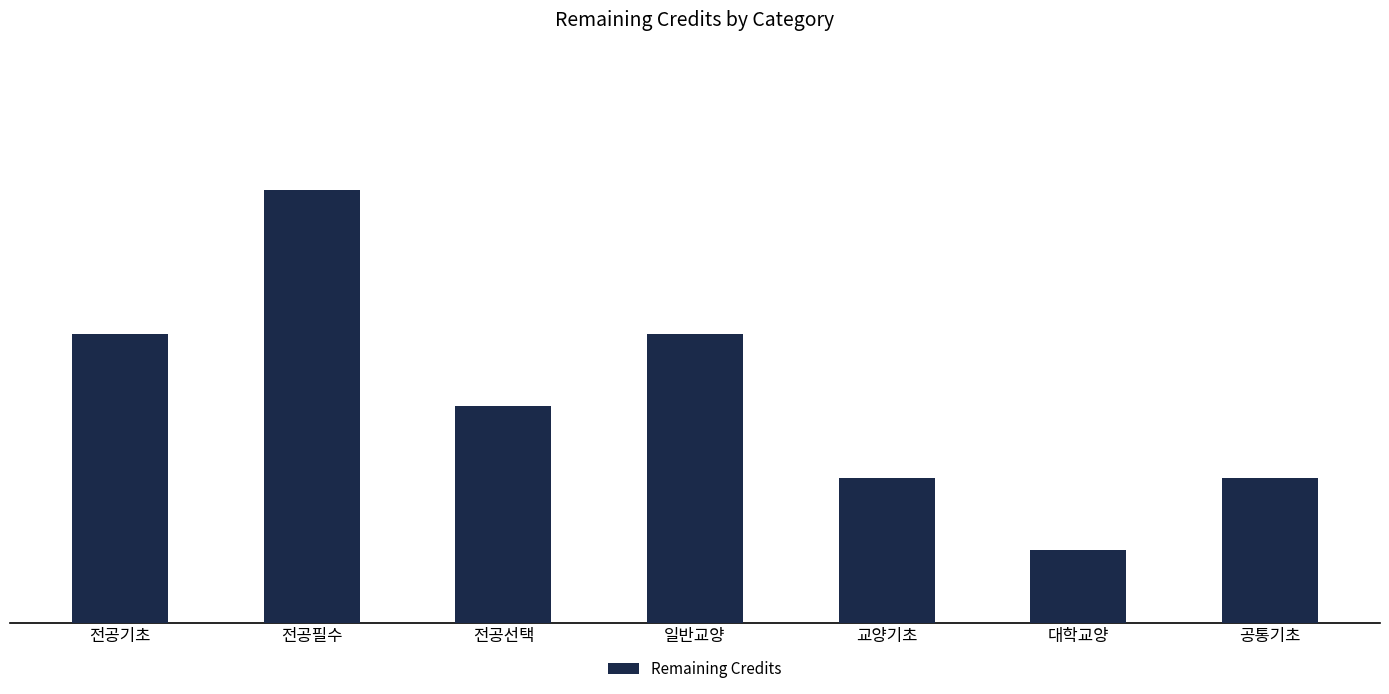

What is the value of the 1st bar from the left?

20